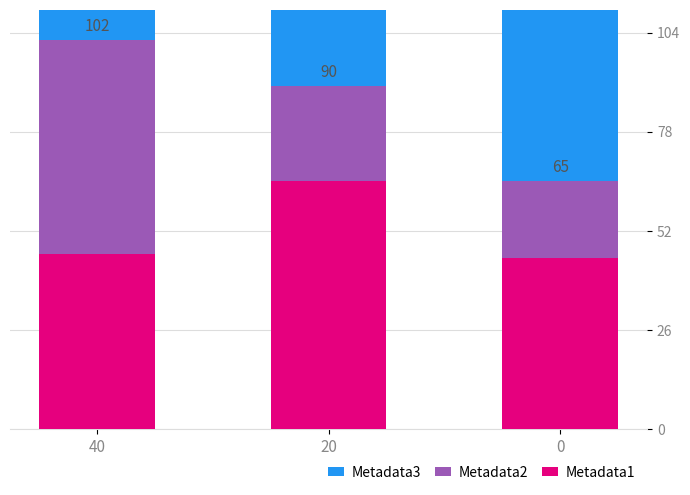

What are all the series names shown in the legend?

Metadata1, Metadata2, Metadata3